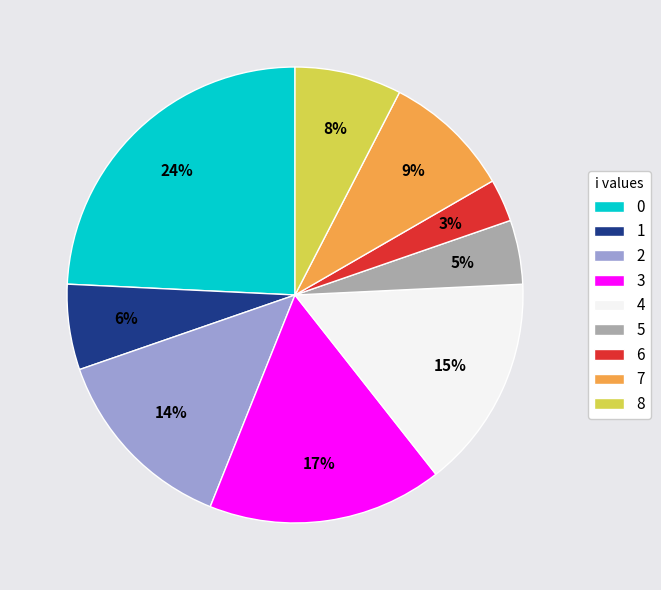

Does 5 account for over 50% of the chart?

No